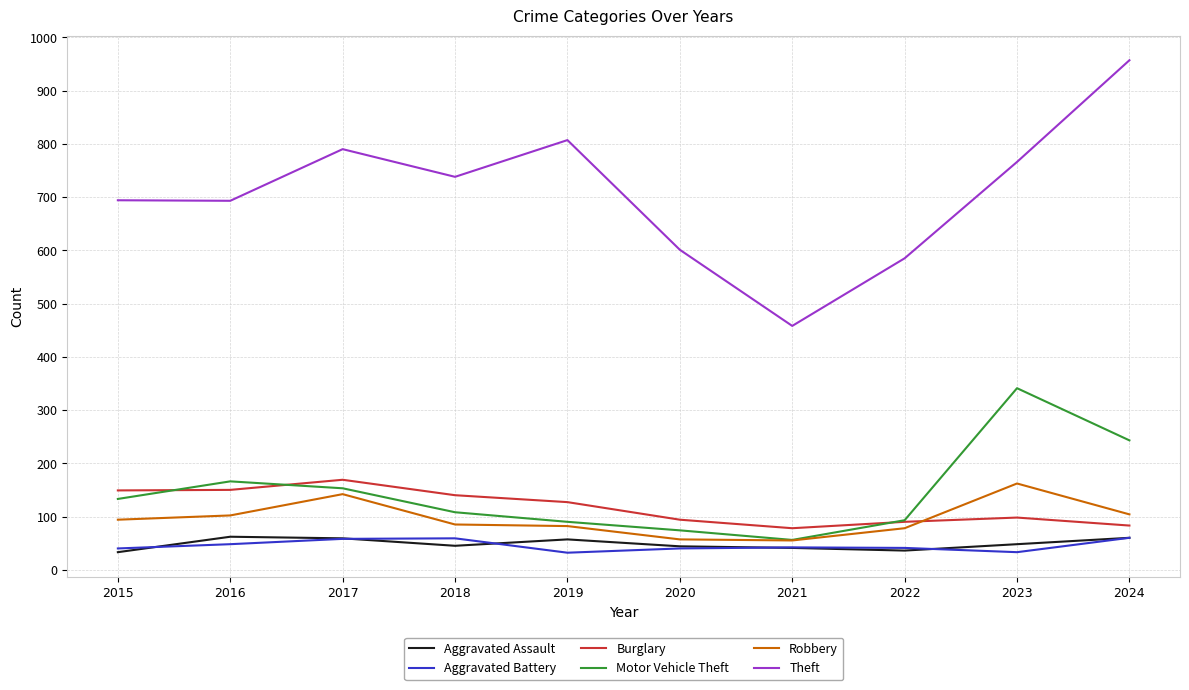

What is the difference between the highest and lowest values at 2018?

693